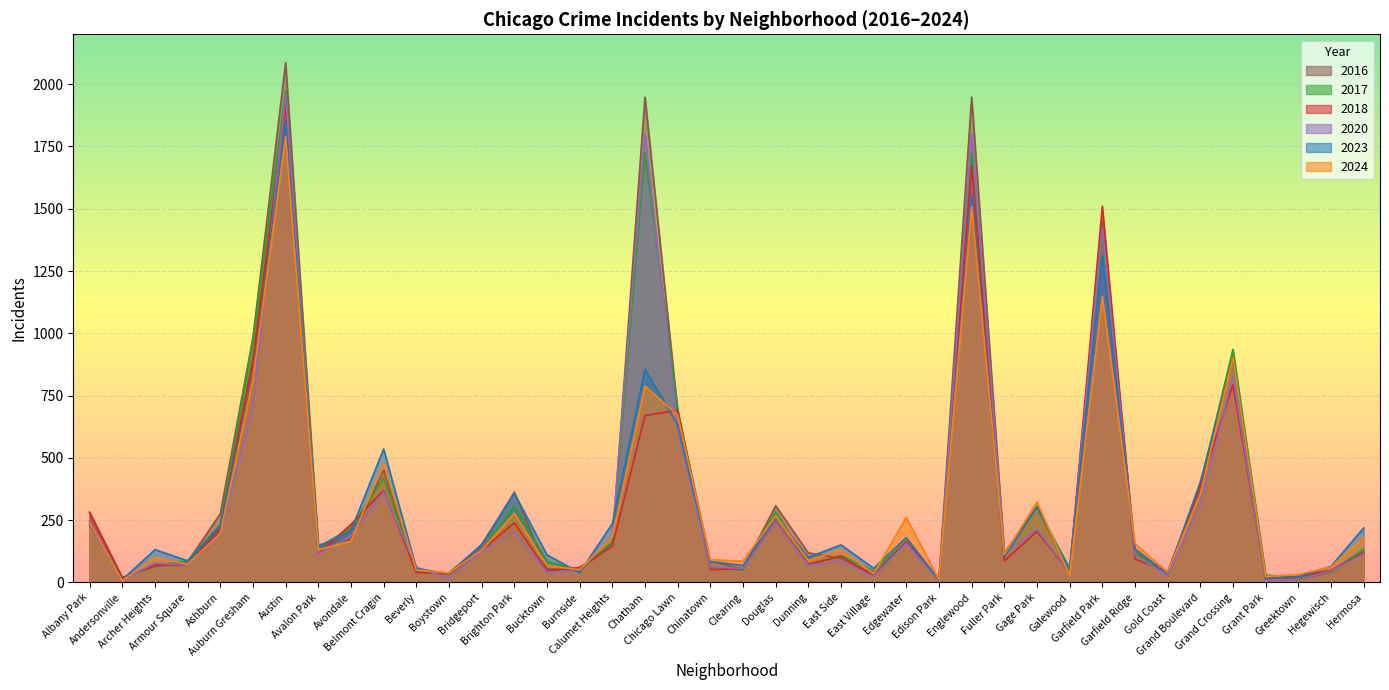

Between Garfield Park and Grand Boulevard, which series saw the biggest shift?

2018